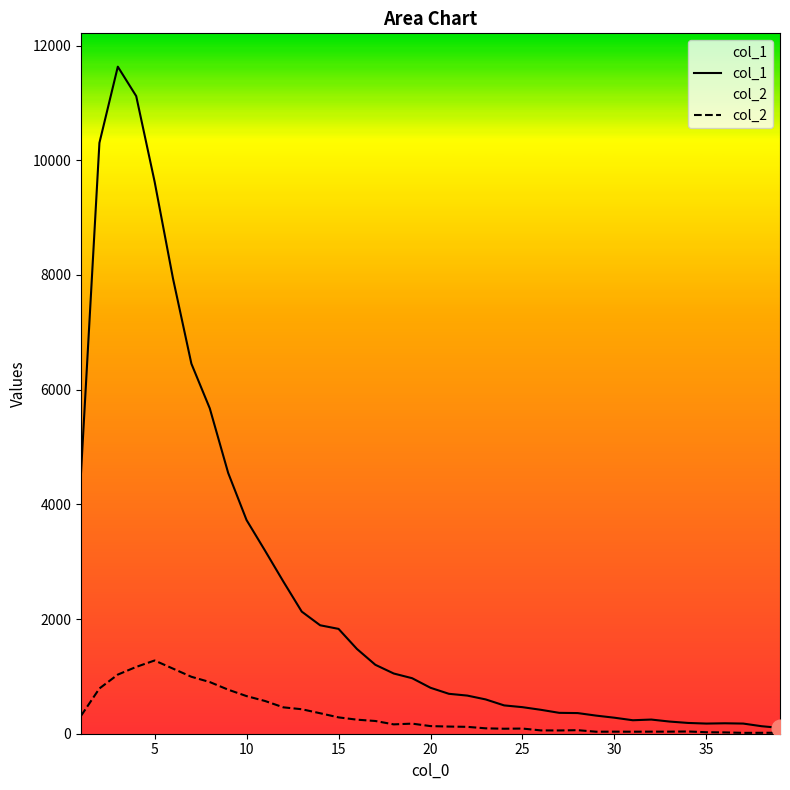

Which series has the widest spread of values?

col_1